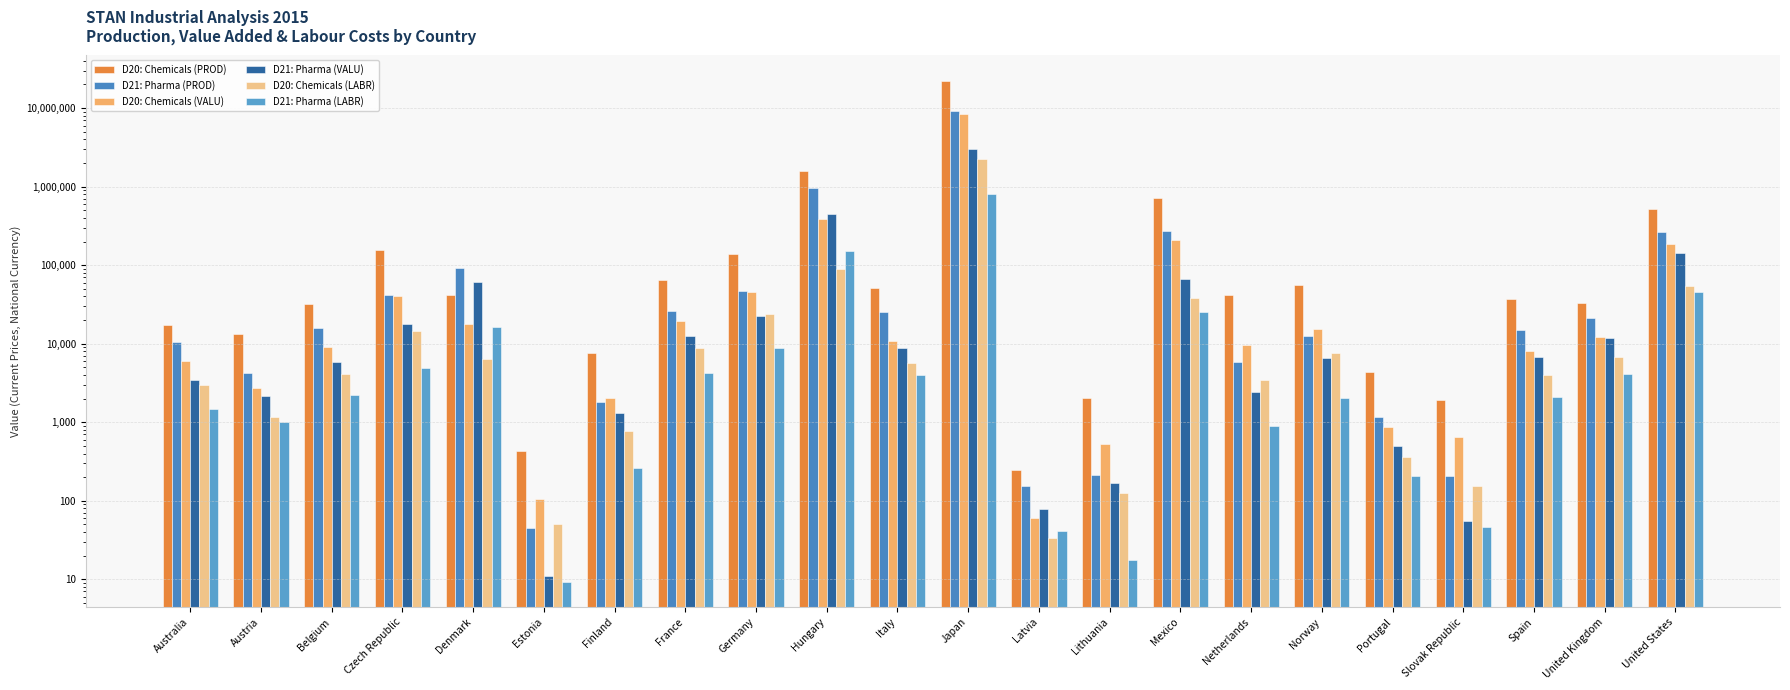

Reading left to right, what are all the values shown in this chart?

D20: Chemicals (PROD): 17390.0	13142.2	32184.7	155577.0	41360.0	429.8	7559.0	64869.0	137727.0	1561214.0	50506.5	22424500.0	245.9	2026.5	720647.3	41782.0	56741.0	4356.5	1907.9	36741.0	32794.0	515221.0
D21: Pharma (PROD): 10427.0	4268.9	15967.8	41847.0	92114.0	45.4	1835.0	26029.0	46535.0	950652.0	25044.1	9255400.0	156.4	215.7	275739.5	5784.0	12448.0	1175.9	209.0	15161.0	21282.0	266206.0
D20: Chemicals (VALU): 6061.0	2750.7	9208.1	40096.0	18022.0	106.1	2022.0	19595.0	45580.0	392029.0	10896.2	8516400.0	61.1	532.5	210925.8	9497.0	15300.0	878.7	646.1	8061.0	12217.0	184192.0
D21: Pharma (VALU): 3451.0	2190.2	5799.6	17707.0	60233.0	11.0	1315.0	12412.0	22858.0	450794.0	8888.5	3015900.0	78.7	169.2	65884.5	2423.0	6492.0	505.2	55.1	6833.0	11848.0	143569.0
D20: Chemicals (LABR): 2949.0	1169.7	4169.7	14359.0	6417.0	50.2	775.0	8882.0	24028.0	89594.0	5723.3	2266700.0	33.7	126.7	38562.0	3475.0	7609.0	356.8	156.3	3954.0	6748.0	54606.0
D21: Pharma (LABR): 1466.0	999.3	2219.7	4980.0	16429.0	9.2	264.0	4218.0	8909.0	149504.0	4034.3	802700.0	41.5	17.5	25494.0	902.0	2019.0	204.2	45.8	2115.0	4114.0	45877.0